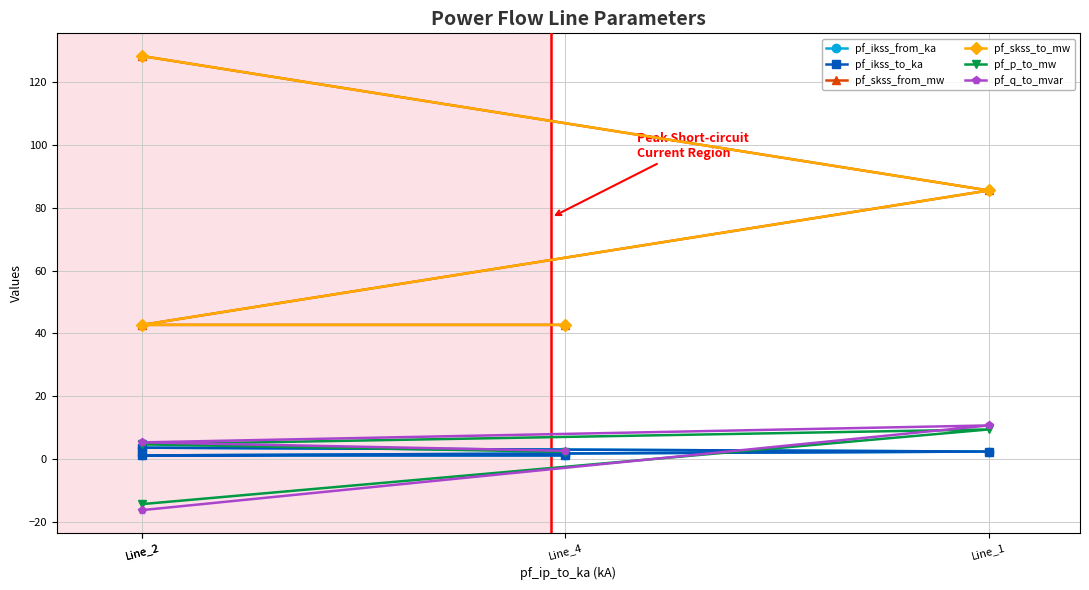

Rank the series at Line_1 from lowest to highest value.

pf_ikss_from_ka, pf_ikss_to_ka, pf_p_to_mw, pf_q_to_mvar, pf_skss_from_mw, pf_skss_to_mw